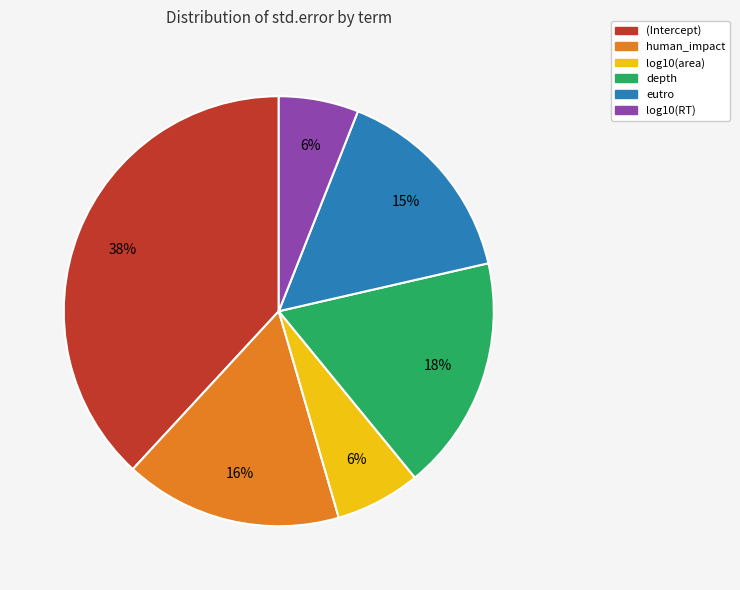

Which category has the biggest portion of the pie?

(Intercept)